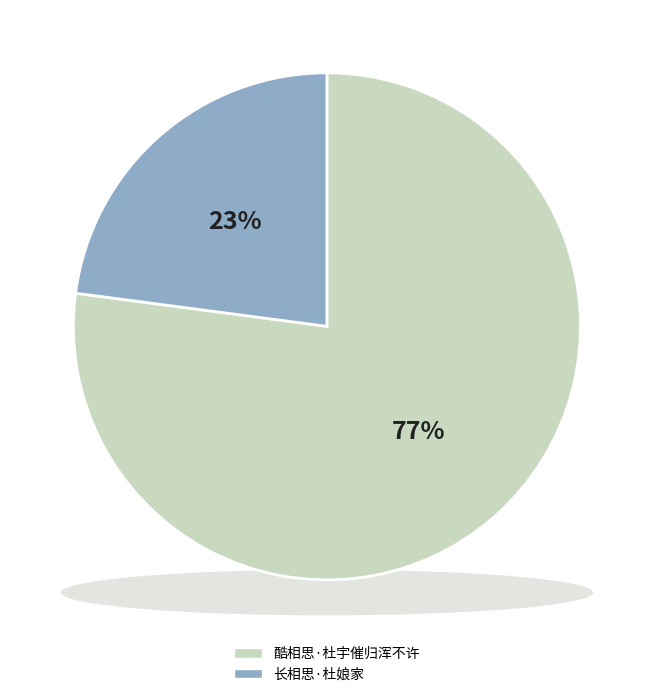

What percentage do 长相思·杜娘家 and 酷相思·杜宇催归浑不许 together represent?

100.0%